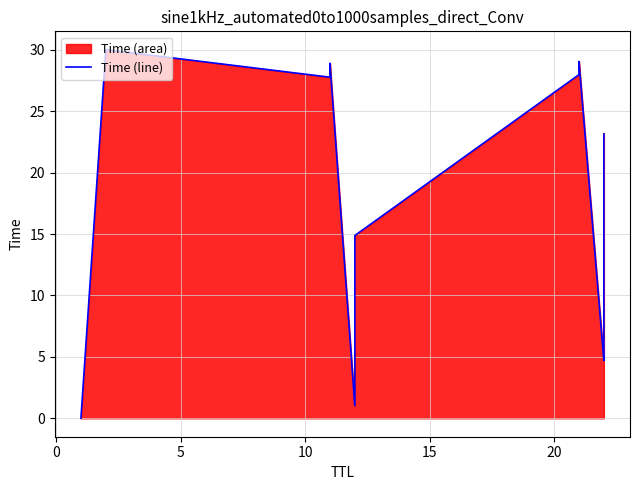

How many interior local peaks (higher than both neighbors) does the data have?

3